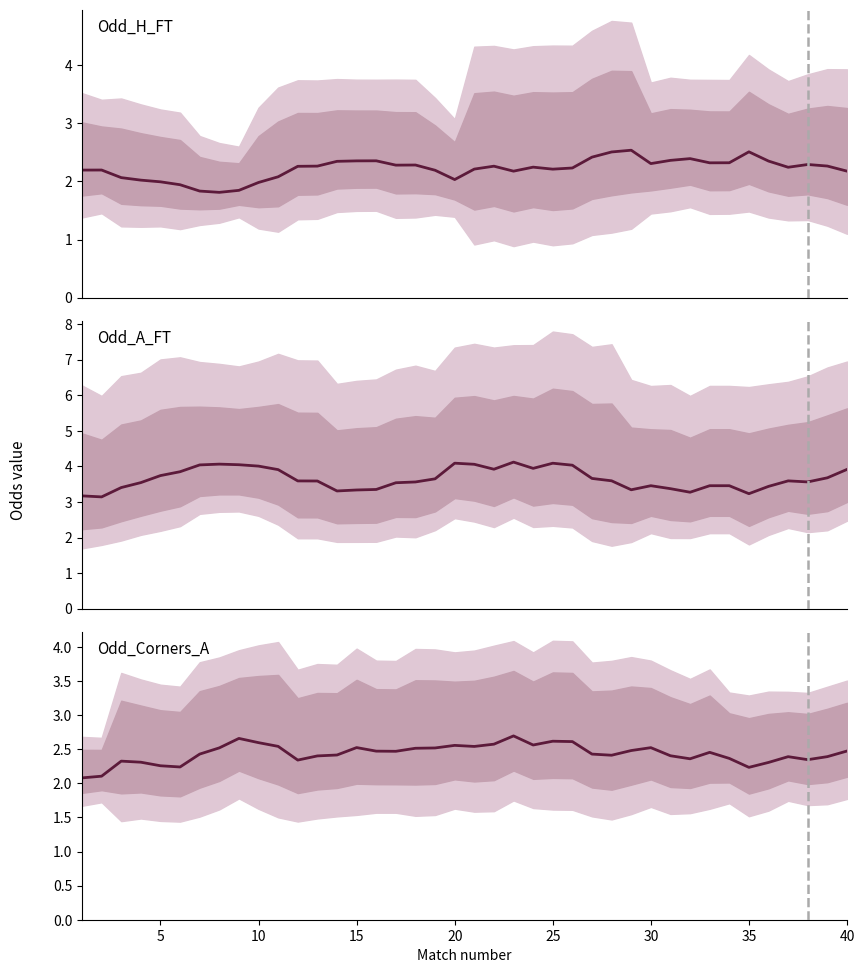

Is this an area chart (filled region under the line)?

No